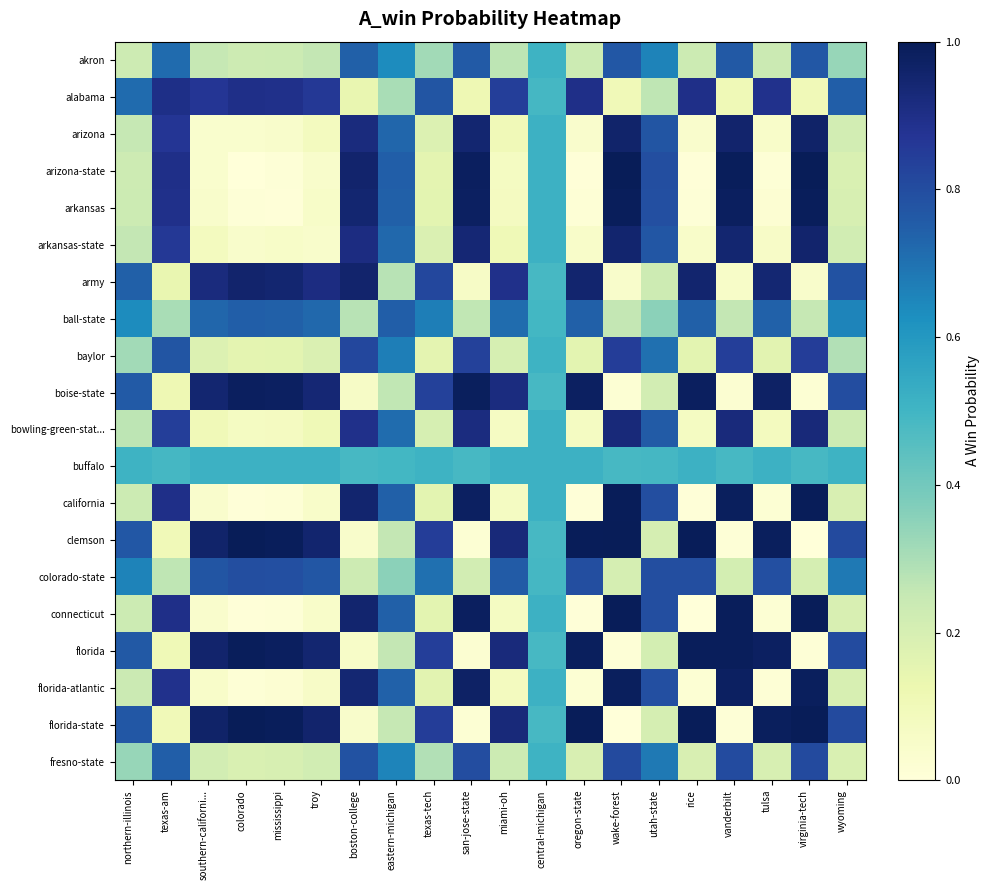

Reading left to right, extract all data points from this chart.

akron: northern-illinois=0.2	texas-am=0.7	southern-californi...=0.3	colorado=0.2	mississippi=0.2	troy=0.3	boston-college=0.7	eastern-michigan=0.6	texas-tech=0.3	san-jose-state=0.8	miami-oh=0.3	central-michigan=0.5	oregon-state=0.2	wake-forest=0.8	utah-state=0.7	rice=0.2	vanderbilt=0.8	tulsa=0.2	virginia-tech=0.8	wyoming=0.3
alabama: northern-illinois=0.7	texas-am=0.9	southern-californi...=0.9	colorado=0.9	mississippi=0.9	troy=0.9	boston-college=0.1	eastern-michigan=0.3	texas-tech=0.8	san-jose-state=0.1	miami-oh=0.8	central-michigan=0.5	oregon-state=0.9	wake-forest=0.1	utah-state=0.3	rice=0.9	vanderbilt=0.1	tulsa=0.9	virginia-tech=0.1	wyoming=0.7
arizona: northern-illinois=0.3	texas-am=0.9	southern-californi...=0.0	colorado=0.0	mississippi=0.0	troy=0.1	boston-college=0.9	eastern-michigan=0.7	texas-tech=0.2	san-jose-state=0.9	miami-oh=0.1	central-michigan=0.5	oregon-state=0.0	wake-forest=1.0	utah-state=0.8	rice=0.0	vanderbilt=1.0	tulsa=0.0	virginia-tech=1.0	wyoming=0.2
arizona-state: northern-illinois=0.2	texas-am=0.9	southern-californi...=0.0	colorado=0.0	mississippi=0.0	troy=0.0	boston-college=1.0	eastern-michigan=0.7	texas-tech=0.2	san-jose-state=1.0	miami-oh=0.1	central-michigan=0.5	oregon-state=0.0	wake-forest=1.0	utah-state=0.8	rice=0.0	vanderbilt=1.0	tulsa=0.0	virginia-tech=1.0	wyoming=0.2
arkansas: northern-illinois=0.2	texas-am=0.9	southern-californi...=0.0	colorado=0.0	mississippi=0.0	troy=0.1	boston-college=0.9	eastern-michigan=0.7	texas-tech=0.2	san-jose-state=1.0	miami-oh=0.1	central-michigan=0.5	oregon-state=0.0	wake-forest=1.0	utah-state=0.8	rice=0.0	vanderbilt=1.0	tulsa=0.0	virginia-tech=1.0	wyoming=0.2
arkansas-state: northern-illinois=0.3	texas-am=0.9	southern-californi...=0.1	colorado=0.0	mississippi=0.1	troy=0.0	boston-college=0.9	eastern-michigan=0.7	texas-tech=0.2	san-jose-state=0.9	miami-oh=0.1	central-michigan=0.5	oregon-state=0.0	wake-forest=1.0	utah-state=0.8	rice=0.0	vanderbilt=0.9	tulsa=0.1	virginia-tech=1.0	wyoming=0.2
army: northern-illinois=0.7	texas-am=0.1	southern-californi...=0.9	colorado=1.0	mississippi=0.9	troy=0.9	boston-college=1.0	eastern-michigan=0.3	texas-tech=0.8	san-jose-state=0.1	miami-oh=0.9	central-michigan=0.5	oregon-state=1.0	wake-forest=0.0	utah-state=0.2	rice=1.0	vanderbilt=0.1	tulsa=0.9	virginia-tech=0.0	wyoming=0.8
ball-state: northern-illinois=0.6	texas-am=0.3	southern-californi...=0.7	colorado=0.7	mississippi=0.7	troy=0.7	boston-college=0.3	eastern-michigan=0.7	texas-tech=0.7	san-jose-state=0.3	miami-oh=0.7	central-michigan=0.5	oregon-state=0.7	wake-forest=0.3	utah-state=0.4	rice=0.7	vanderbilt=0.3	tulsa=0.7	virginia-tech=0.3	wyoming=0.7
baylor: northern-illinois=0.3	texas-am=0.8	southern-californi...=0.2	colorado=0.2	mississippi=0.2	troy=0.2	boston-college=0.8	eastern-michigan=0.7	texas-tech=0.2	san-jose-state=0.8	miami-oh=0.2	central-michigan=0.5	oregon-state=0.2	wake-forest=0.8	utah-state=0.7	rice=0.2	vanderbilt=0.8	tulsa=0.2	virginia-tech=0.8	wyoming=0.3
boise-state: northern-illinois=0.8	texas-am=0.1	southern-californi...=0.9	colorado=1.0	mississippi=1.0	troy=0.9	boston-college=0.1	eastern-michigan=0.3	texas-tech=0.8	san-jose-state=1.0	miami-oh=0.9	central-michigan=0.5	oregon-state=1.0	wake-forest=0.0	utah-state=0.2	rice=1.0	vanderbilt=0.0	tulsa=1.0	virginia-tech=0.0	wyoming=0.8
bowling-green-stat...: northern-illinois=0.3	texas-am=0.8	southern-californi...=0.1	colorado=0.1	mississippi=0.1	troy=0.1	boston-college=0.9	eastern-michigan=0.7	texas-tech=0.2	san-jose-state=0.9	miami-oh=0.1	central-michigan=0.5	oregon-state=0.1	wake-forest=0.9	utah-state=0.8	rice=0.1	vanderbilt=0.9	tulsa=0.1	virginia-tech=0.9	wyoming=0.2
buffalo: northern-illinois=0.5	texas-am=0.5	southern-californi...=0.5	colorado=0.5	mississippi=0.5	troy=0.5	boston-college=0.5	eastern-michigan=0.5	texas-tech=0.5	san-jose-state=0.5	miami-oh=0.5	central-michigan=0.5	oregon-state=0.5	wake-forest=0.5	utah-state=0.5	rice=0.5	vanderbilt=0.5	tulsa=0.5	virginia-tech=0.5	wyoming=0.5
california: northern-illinois=0.2	texas-am=0.9	southern-californi...=0.0	colorado=0.0	mississippi=0.0	troy=0.0	boston-college=1.0	eastern-michigan=0.7	texas-tech=0.2	san-jose-state=1.0	miami-oh=0.1	central-michigan=0.5	oregon-state=0.0	wake-forest=1.0	utah-state=0.8	rice=0.0	vanderbilt=1.0	tulsa=0.0	virginia-tech=1.0	wyoming=0.2
clemson: northern-illinois=0.8	texas-am=0.1	southern-californi...=1.0	colorado=1.0	mississippi=1.0	troy=1.0	boston-college=0.0	eastern-michigan=0.3	texas-tech=0.8	san-jose-state=0.0	miami-oh=0.9	central-michigan=0.5	oregon-state=1.0	wake-forest=1.0	utah-state=0.2	rice=1.0	vanderbilt=0.0	tulsa=1.0	virginia-tech=0.0	wyoming=0.8
colorado-state: northern-illinois=0.7	texas-am=0.3	southern-californi...=0.8	colorado=0.8	mississippi=0.8	troy=0.8	boston-college=0.2	eastern-michigan=0.4	texas-tech=0.7	san-jose-state=0.2	miami-oh=0.8	central-michigan=0.5	oregon-state=0.8	wake-forest=0.2	utah-state=0.8	rice=0.8	vanderbilt=0.2	tulsa=0.8	virginia-tech=0.2	wyoming=0.7
connecticut: northern-illinois=0.2	texas-am=0.9	southern-californi...=0.0	colorado=0.0	mississippi=0.0	troy=0.0	boston-college=1.0	eastern-michigan=0.7	texas-tech=0.2	san-jose-state=1.0	miami-oh=0.1	central-michigan=0.5	oregon-state=0.0	wake-forest=1.0	utah-state=0.8	rice=0.0	vanderbilt=1.0	tulsa=0.0	virginia-tech=1.0	wyoming=0.2
florida: northern-illinois=0.8	texas-am=0.1	southern-californi...=1.0	colorado=1.0	mississippi=1.0	troy=0.9	boston-college=0.1	eastern-michigan=0.3	texas-tech=0.8	san-jose-state=0.0	miami-oh=0.9	central-michigan=0.5	oregon-state=1.0	wake-forest=0.0	utah-state=0.2	rice=1.0	vanderbilt=1.0	tulsa=1.0	virginia-tech=0.0	wyoming=0.8
florida-atlantic: northern-illinois=0.2	texas-am=0.9	southern-californi...=0.0	colorado=0.0	mississippi=0.0	troy=0.1	boston-college=0.9	eastern-michigan=0.7	texas-tech=0.2	san-jose-state=1.0	miami-oh=0.1	central-michigan=0.5	oregon-state=0.0	wake-forest=1.0	utah-state=0.8	rice=0.0	vanderbilt=1.0	tulsa=0.0	virginia-tech=1.0	wyoming=0.2
florida-state: northern-illinois=0.8	texas-am=0.1	southern-californi...=1.0	colorado=1.0	mississippi=1.0	troy=1.0	boston-college=0.0	eastern-michigan=0.3	texas-tech=0.8	san-jose-state=0.0	miami-oh=0.9	central-michigan=0.5	oregon-state=1.0	wake-forest=0.0	utah-state=0.2	rice=1.0	vanderbilt=0.0	tulsa=1.0	virginia-tech=1.0	wyoming=0.8
fresno-state: northern-illinois=0.3	texas-am=0.7	southern-californi...=0.2	colorado=0.2	mississippi=0.2	troy=0.2	boston-college=0.8	eastern-michigan=0.7	texas-tech=0.3	san-jose-state=0.8	miami-oh=0.2	central-michigan=0.5	oregon-state=0.2	wake-forest=0.8	utah-state=0.7	rice=0.2	vanderbilt=0.8	tulsa=0.2	virginia-tech=0.8	wyoming=0.2